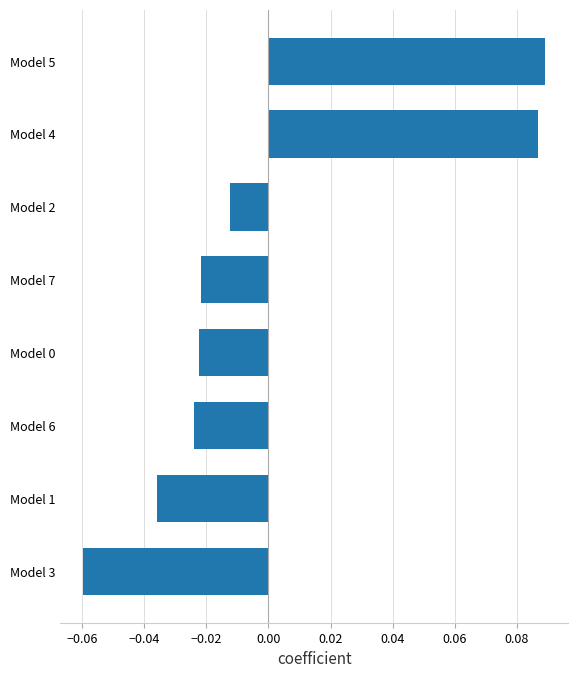

At which category does the chart reach its minimum across all series?

Model 3